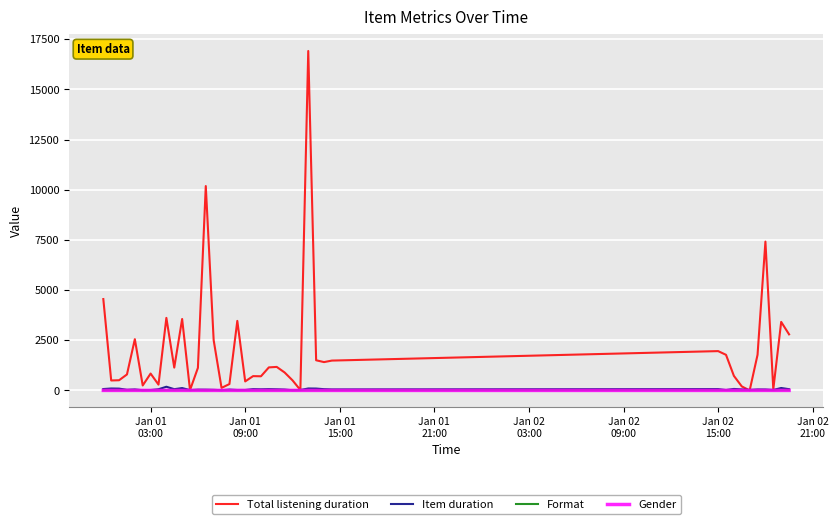

Which series has the largest total across all categories?

Total listening duration